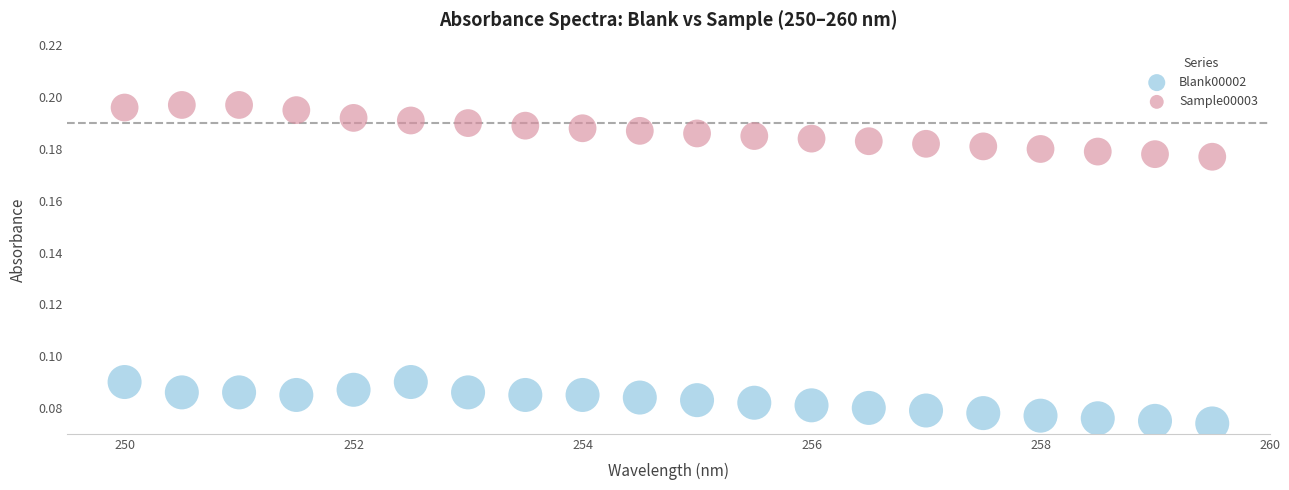

What are all the series names shown in the legend?

Blank00002, Sample00003